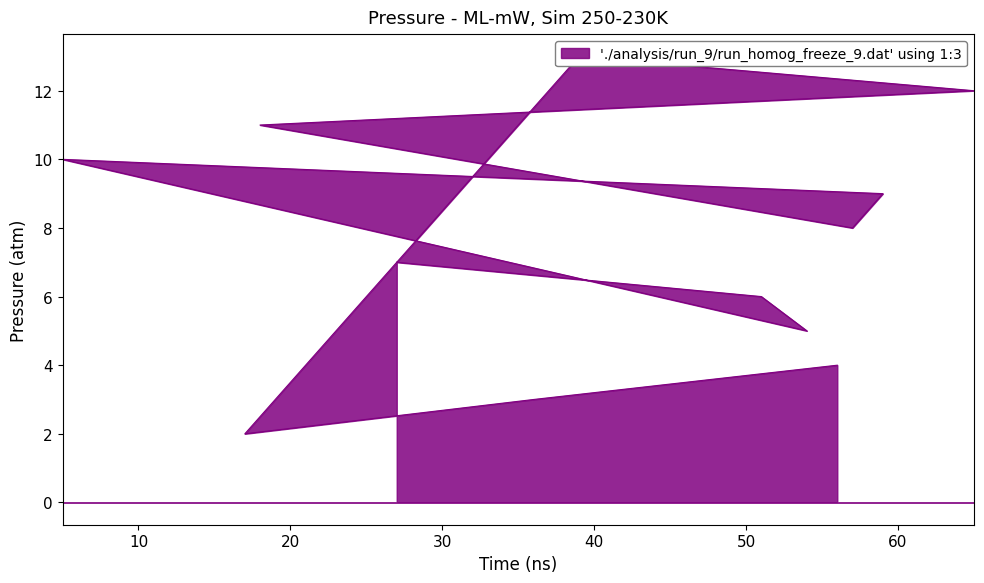

What is the change in value from 39 to 17?

-11.0